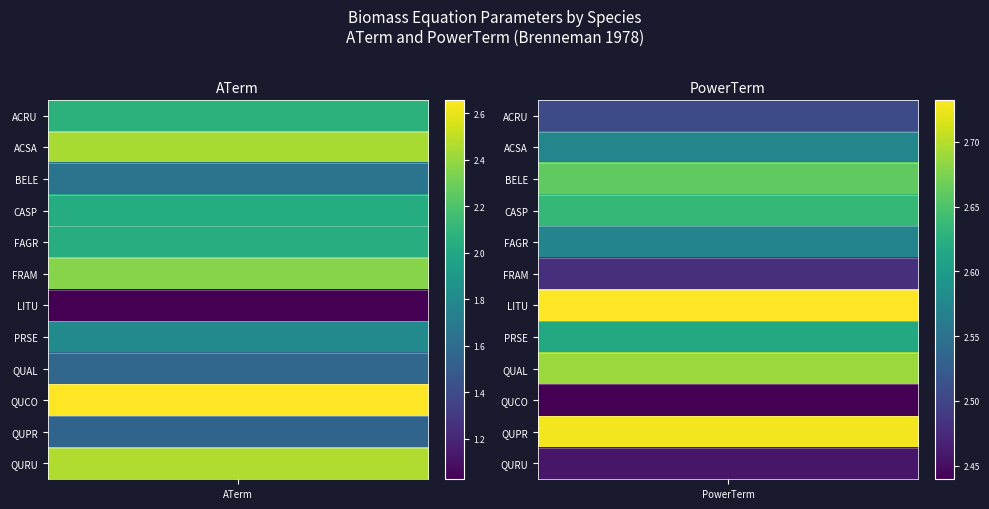

What is the smallest value displayed?

1.0